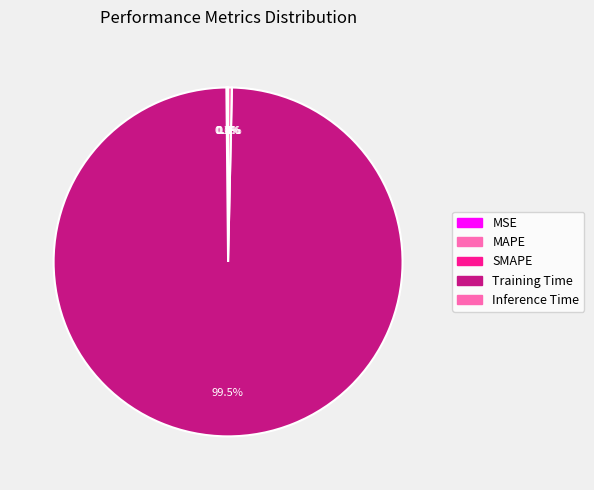

What is the total percentage of MSE and MAPE?

0.1%